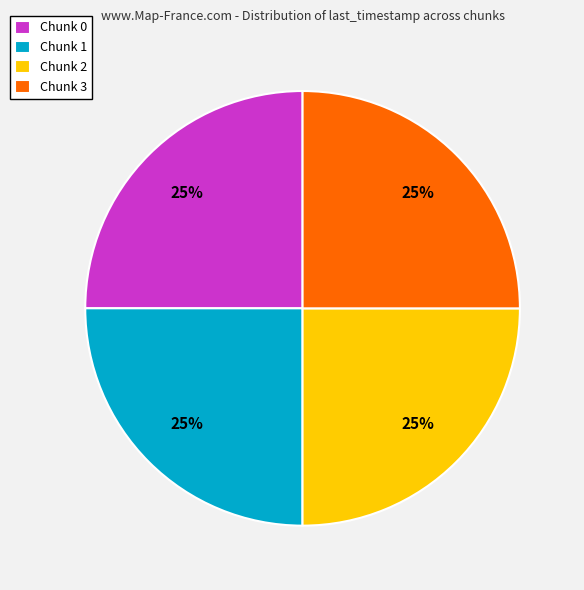

What percentage is the Chunk 1 slice, to the nearest percent?

25%